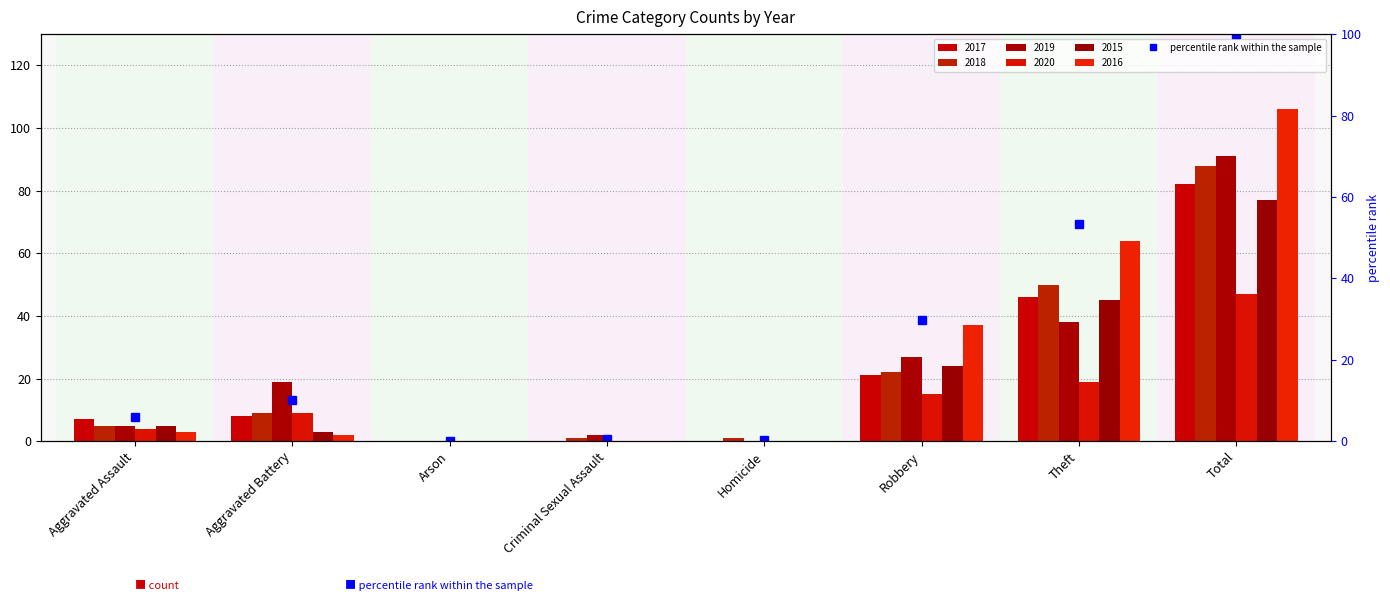

What is the label of the 4th bar from the right?

Homicide